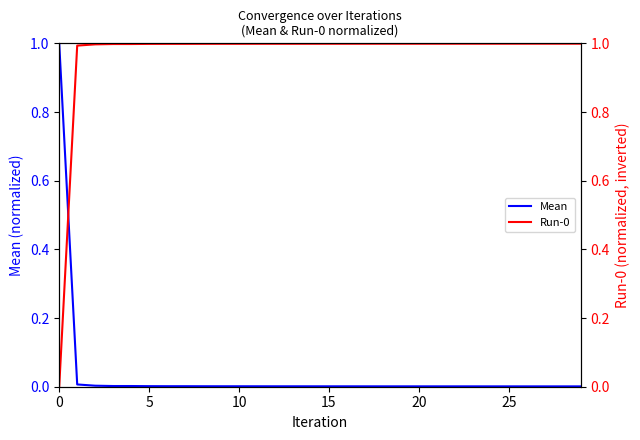

At how many categories does at least one series exceed 0?

30